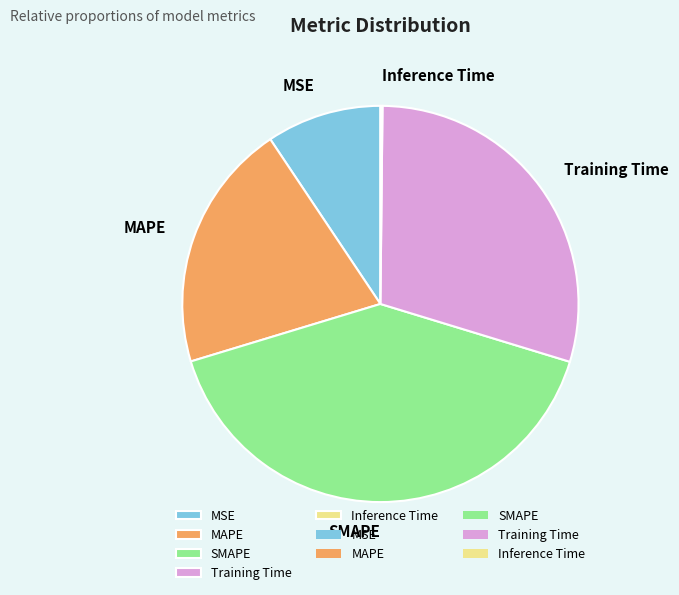

What is the ratio of the value at SMAPE to the value at Training Time?

1.4